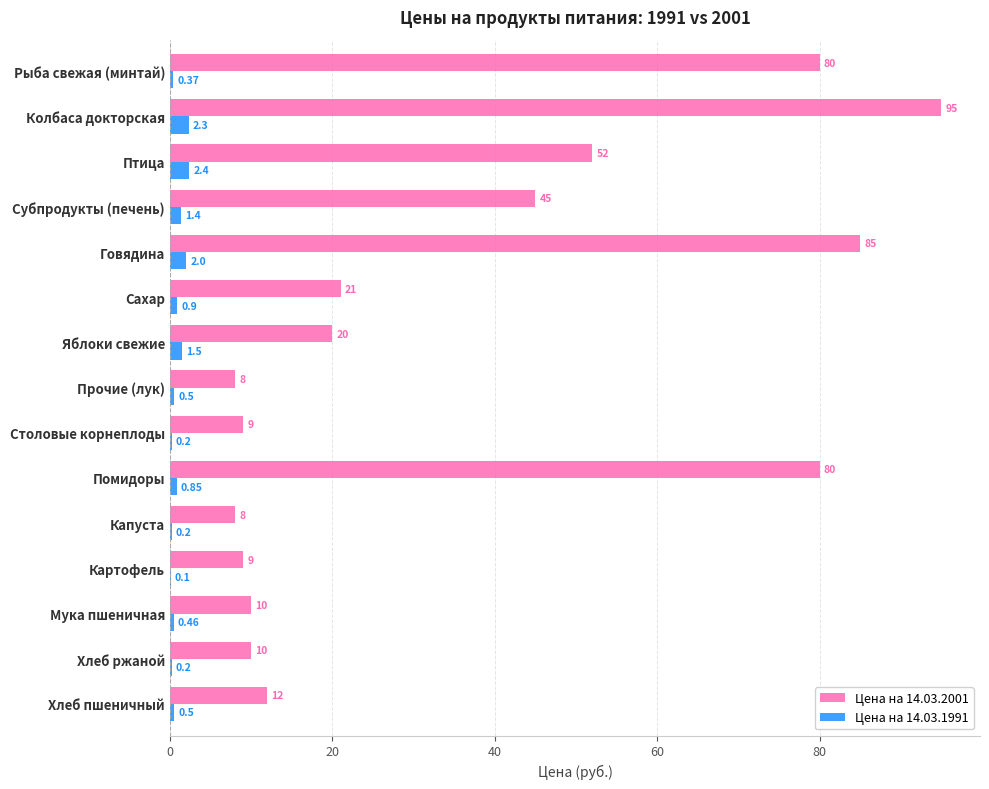

At which label is Цена на 14.03.1991 closest to 1?

Сахар